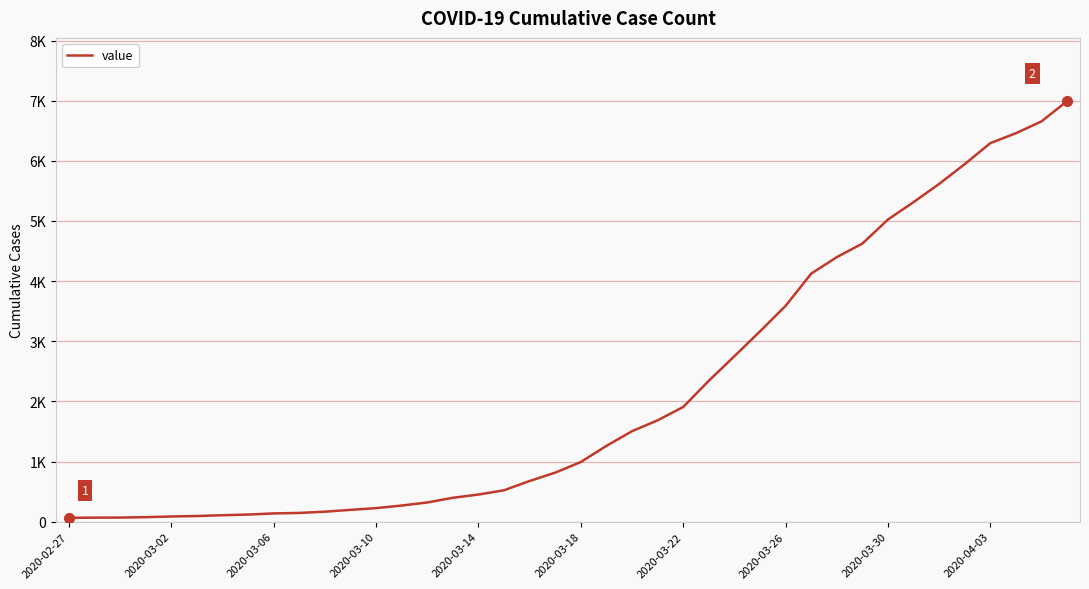

Is this an area chart (filled region under the line)?

No